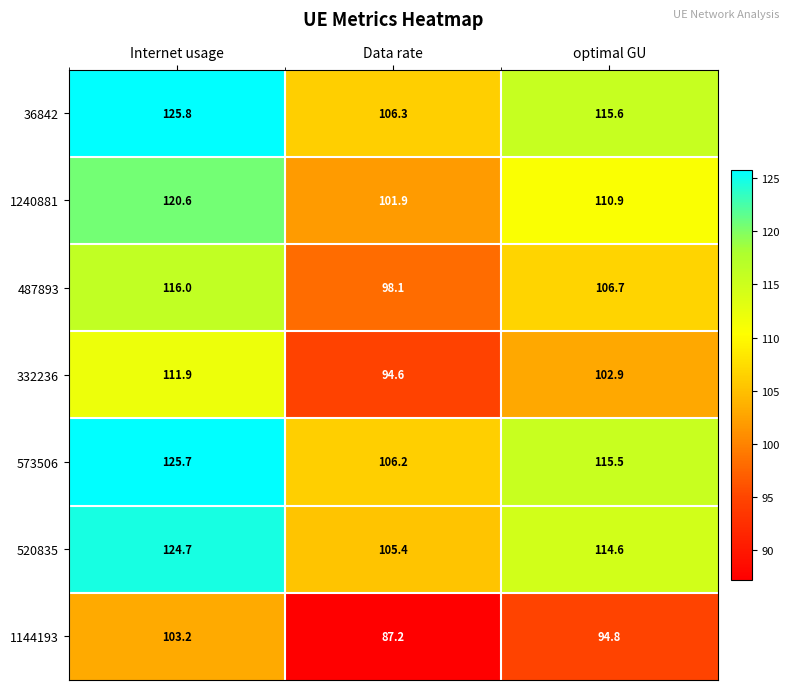

Reading left to right, list all the values displayed in this chart.

36842: Internet usage=125.8	Data rate=106.3	optimal GU=115.6
1240881: Internet usage=120.6	Data rate=101.9	optimal GU=110.9
487893: Internet usage=116.0	Data rate=98.1	optimal GU=106.7
332236: Internet usage=111.9	Data rate=94.6	optimal GU=102.9
573506: Internet usage=125.7	Data rate=106.2	optimal GU=115.5
520835: Internet usage=124.7	Data rate=105.4	optimal GU=114.6
1144193: Internet usage=103.2	Data rate=87.2	optimal GU=94.8